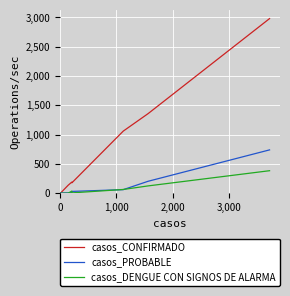

How many data points does each series have?

7